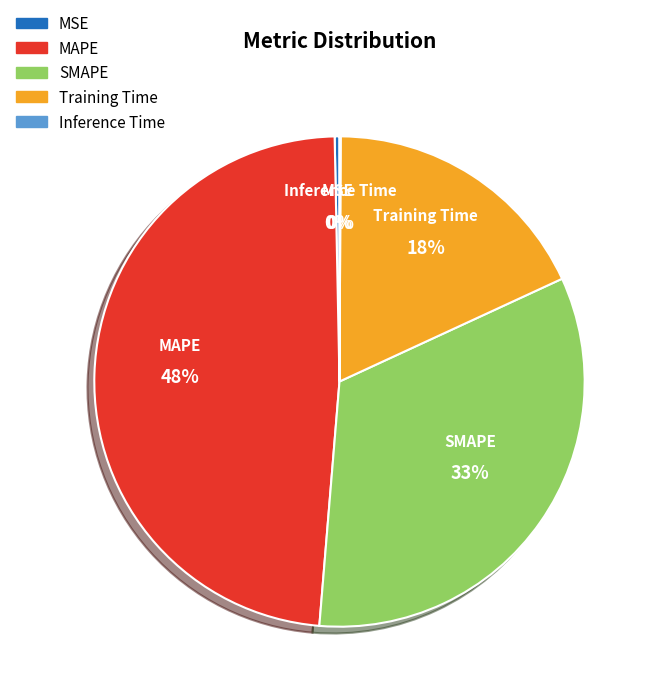

The MAPE slice represents 48% of the pie. True or false?

True